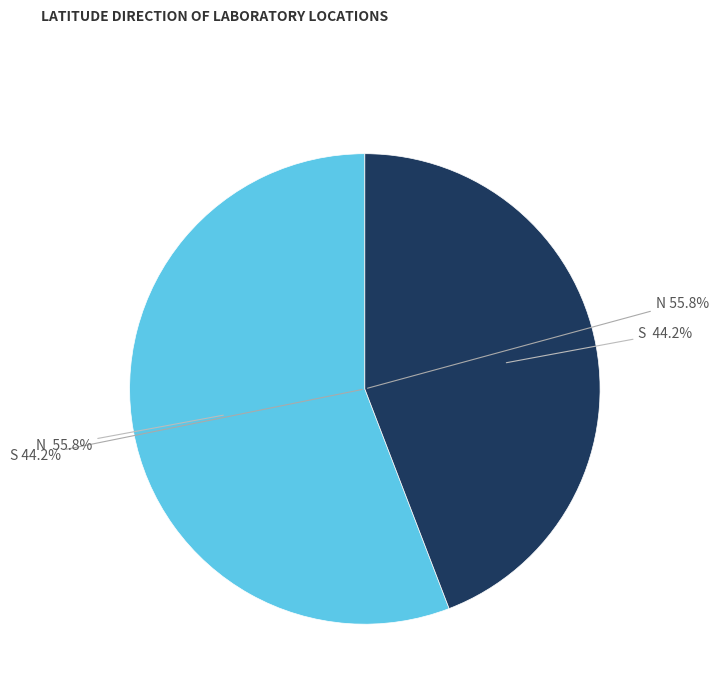

To the nearest percent, what portion does S represent?

44%